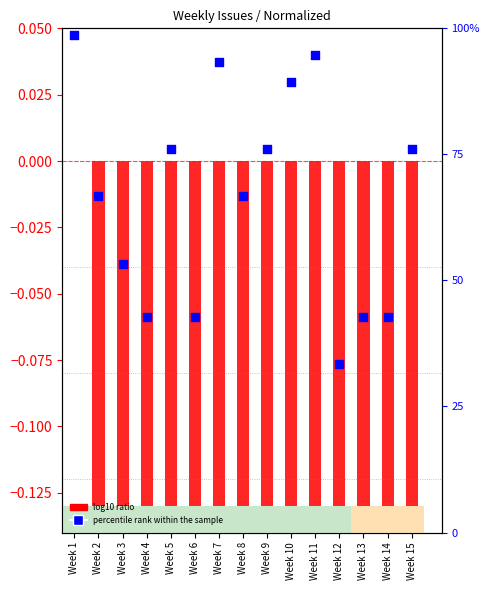

Which series reaches the minimum Y coordinate?

log10 ratio